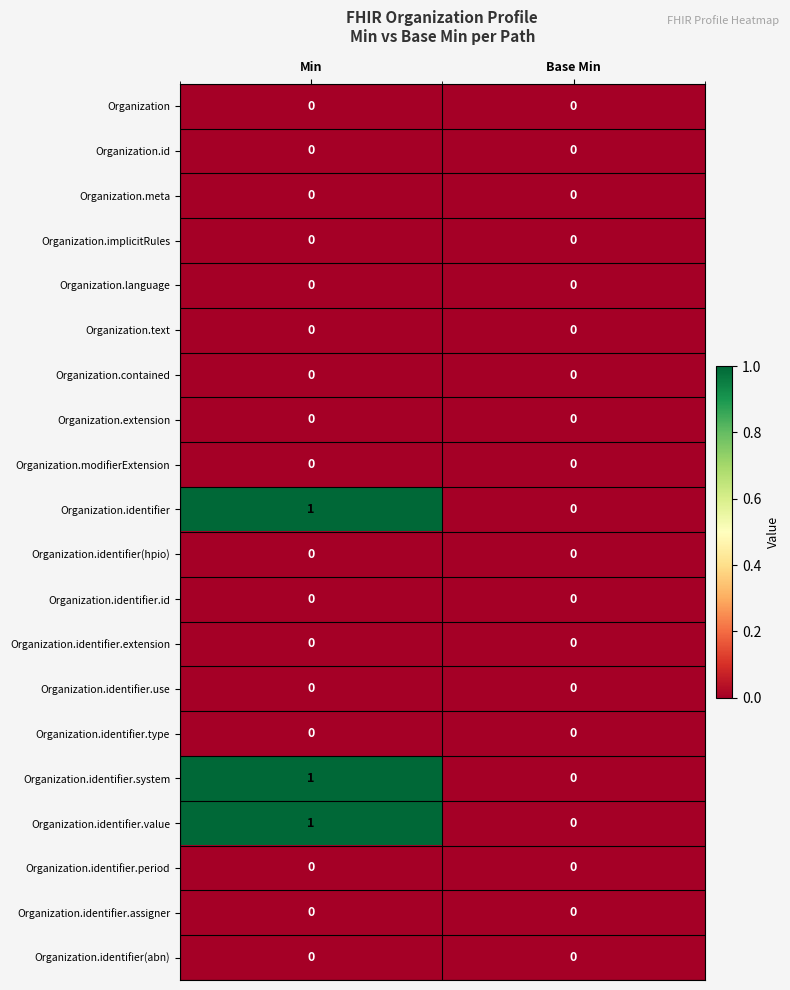

Which label corresponds to the largest value in the chart?

Min